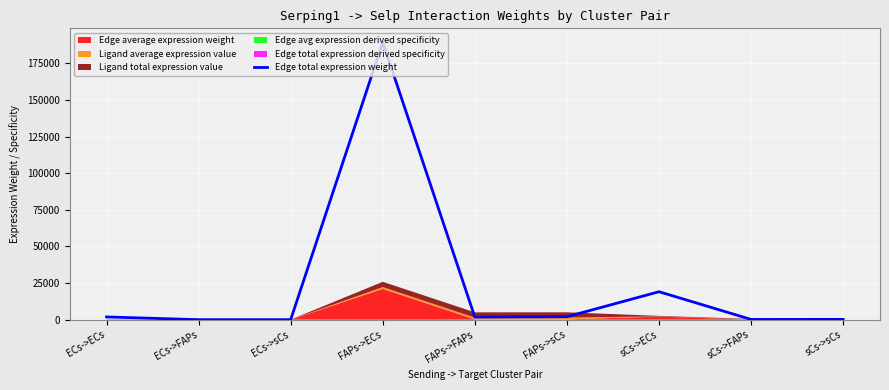

What is the change in value from ECs->ECs to FAPs->ECs?

+187616.0